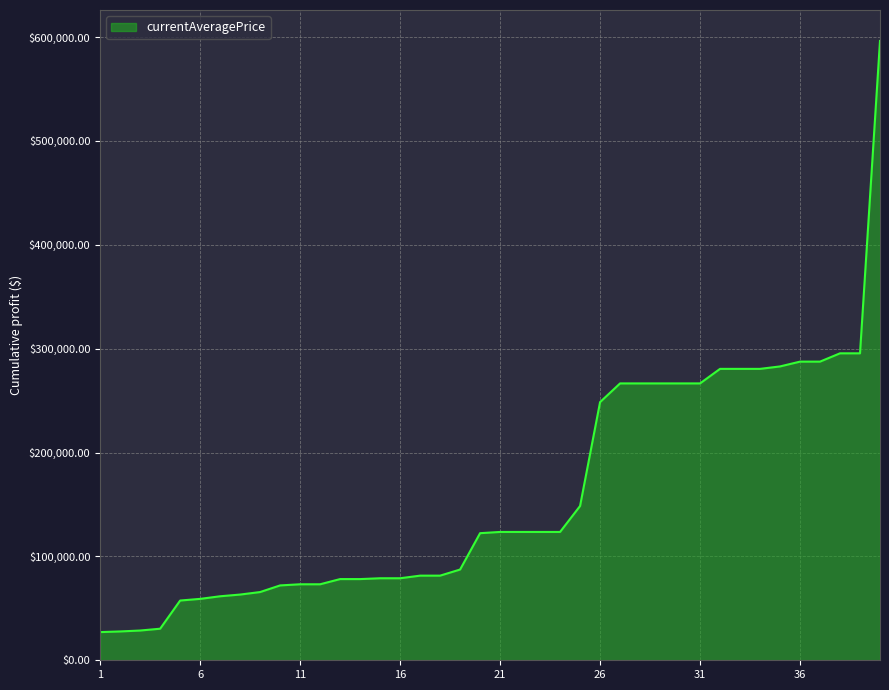

What is the greatest value displayed?

596172.5